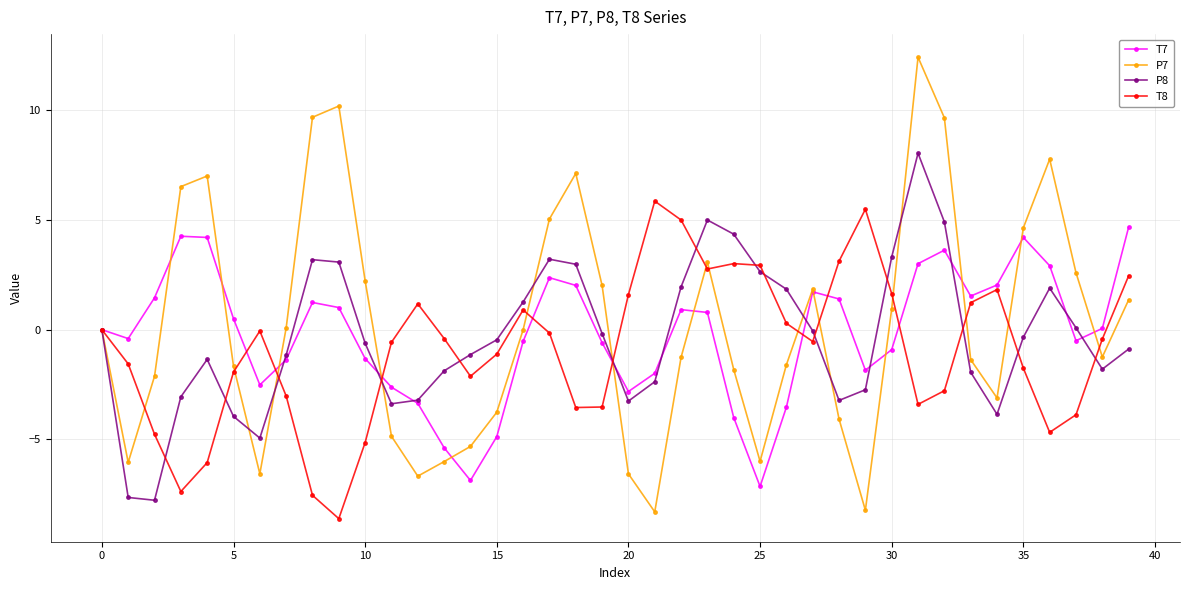

Is this an area chart (filled region under the line)?

No